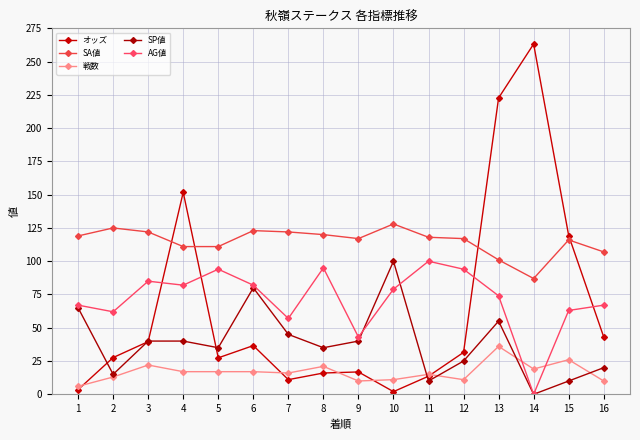

Is it true that オッズ equals 36.6 at 6?

True